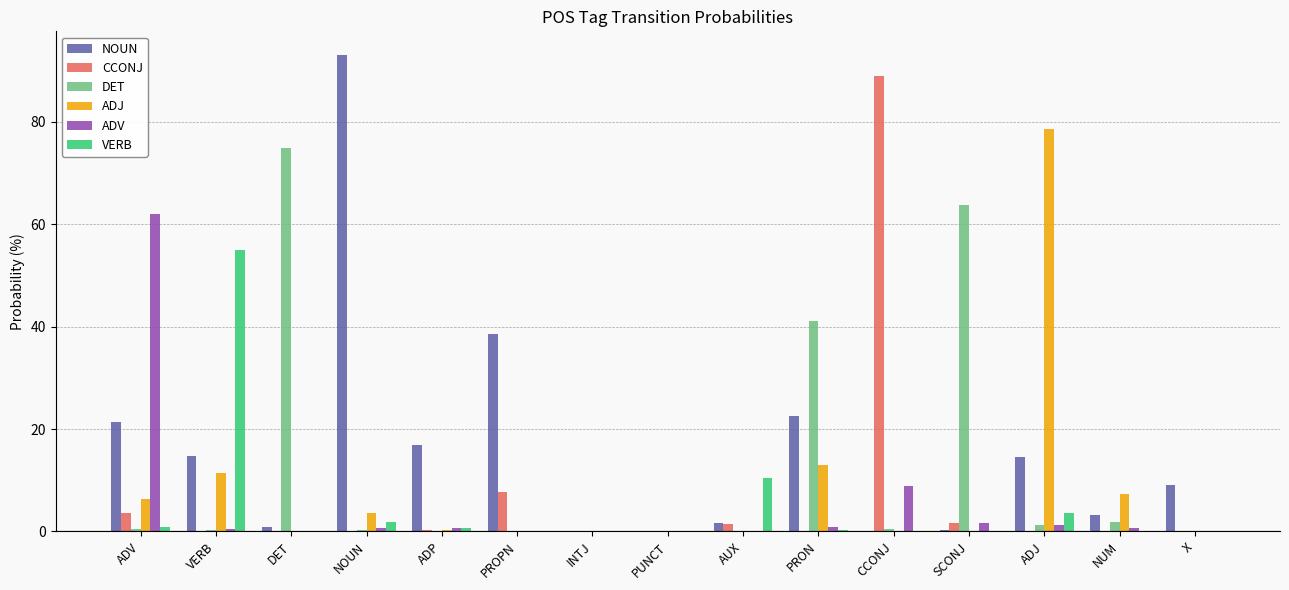

Where is CCONJ nearest to the value 44?

PROPN